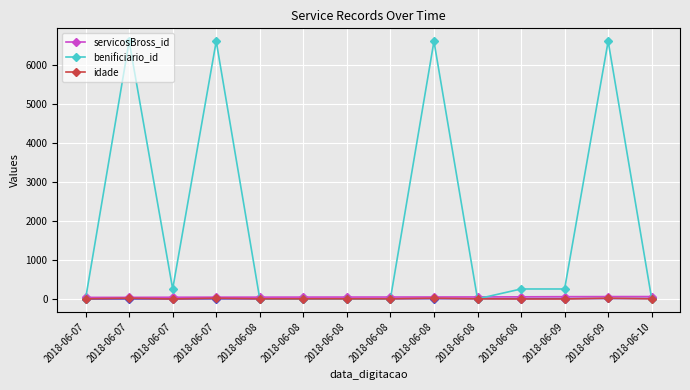

What is the spread (max minus min) of values at 2018-06-07?

37